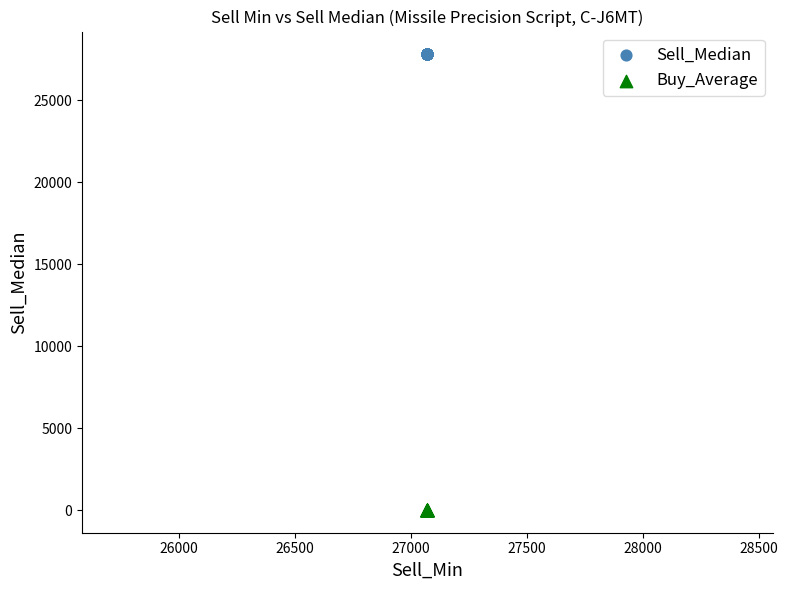

Which series contains the lowest Y value?

Buy_Average